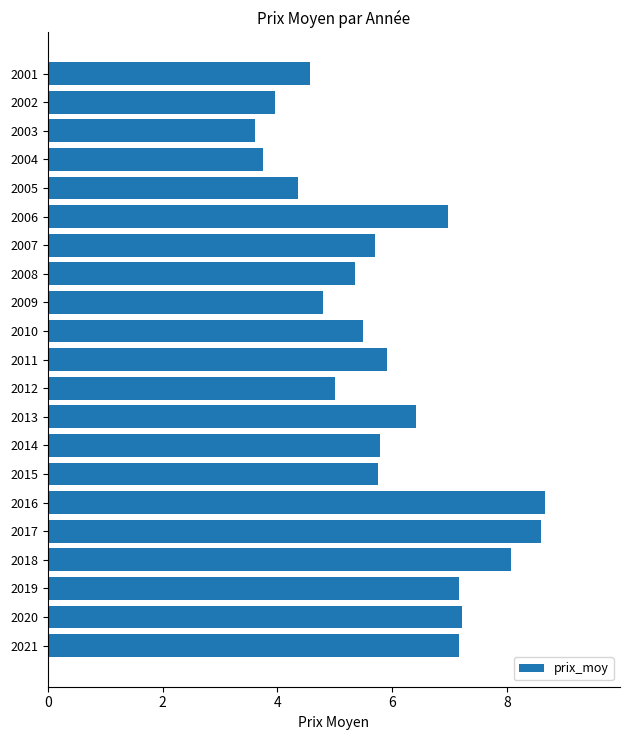

Which label corresponds to the smallest value in the chart?

2003